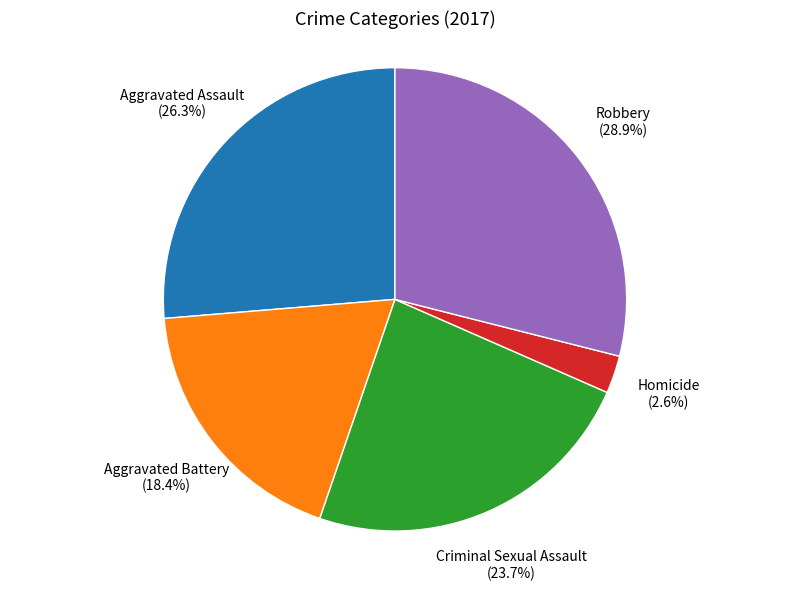

Between Robbery and Aggravated Assault, which is larger?

Robbery